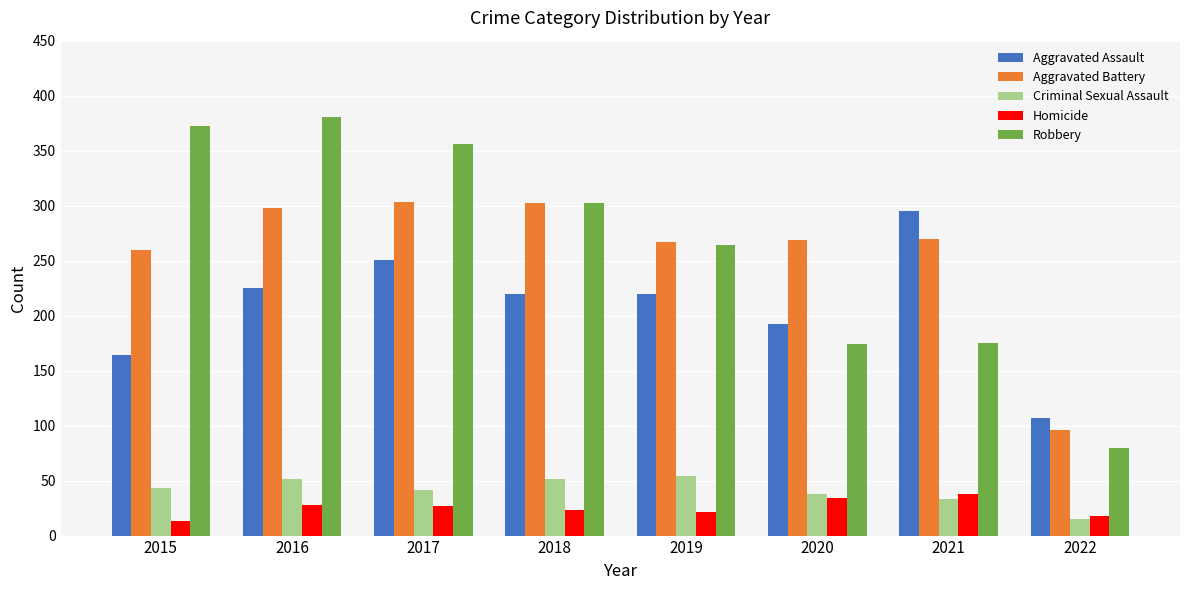

Read the Homicide value at 2020, to the nearest 10.

30